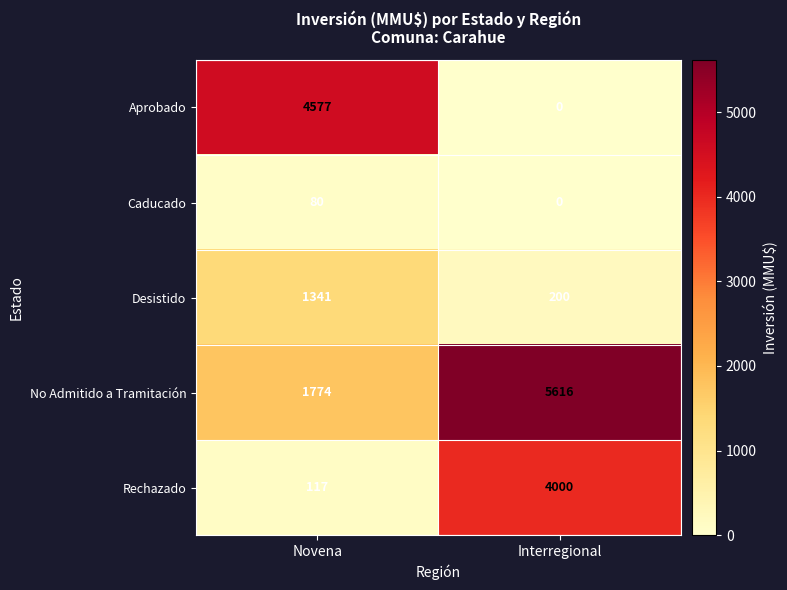

Rank the series by their maximum value, from lowest to highest.

Caducado, Desistido, Rechazado, Aprobado, No Admitido a Tramitación